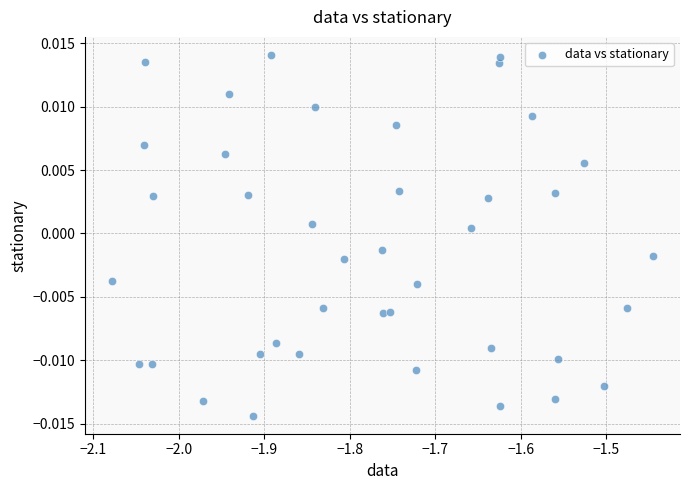

What is the range of X values (max minus min)?

0.6